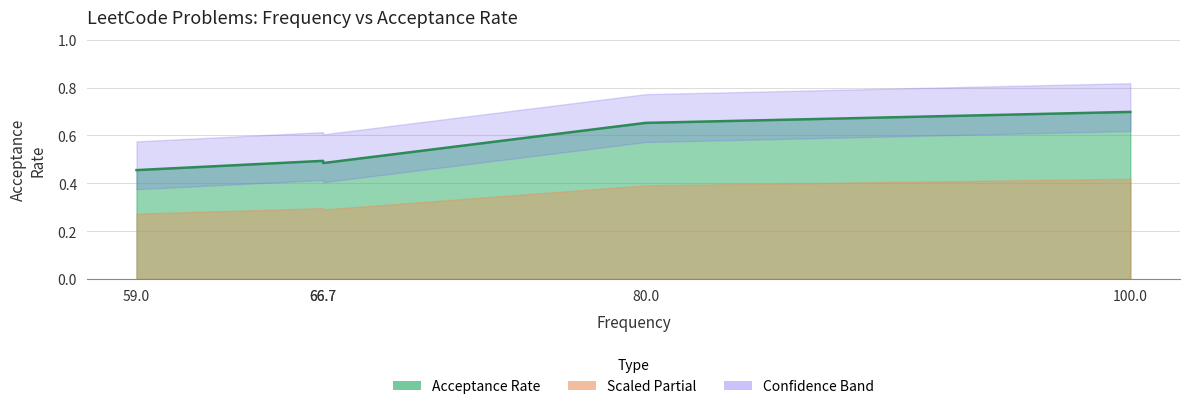

Is it true that the value at 100.0 is 0.4?

False